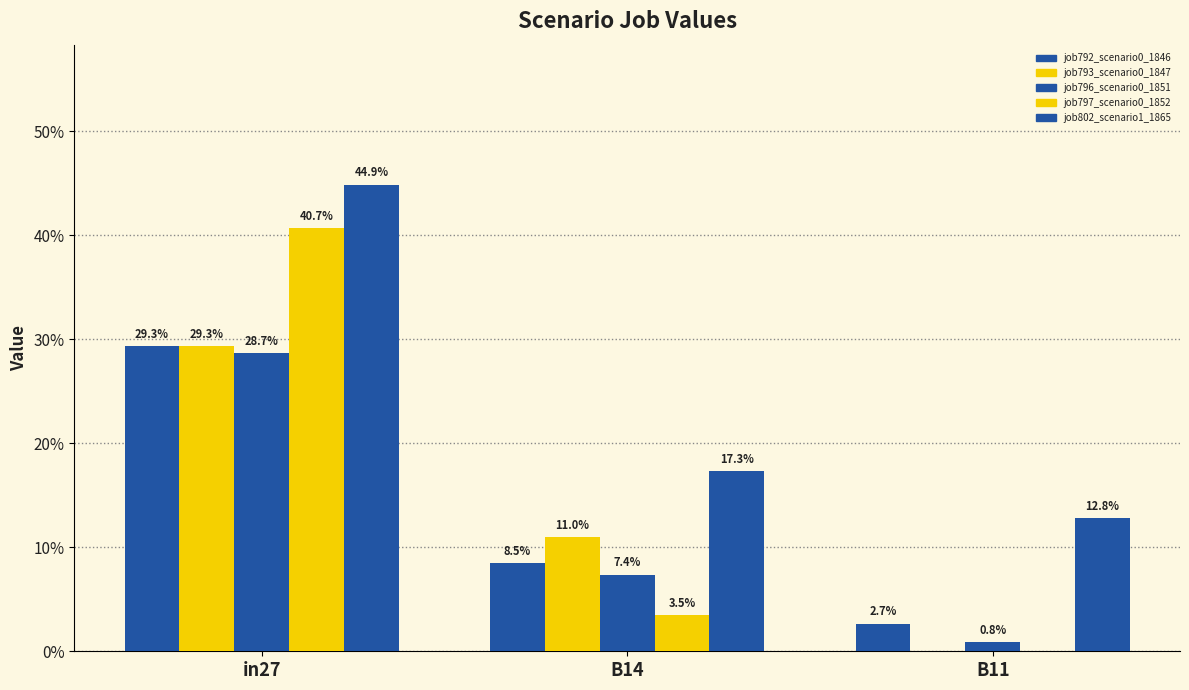

What is the sum of the job802_scenario1_1865 values at B11 and in27?

0.6